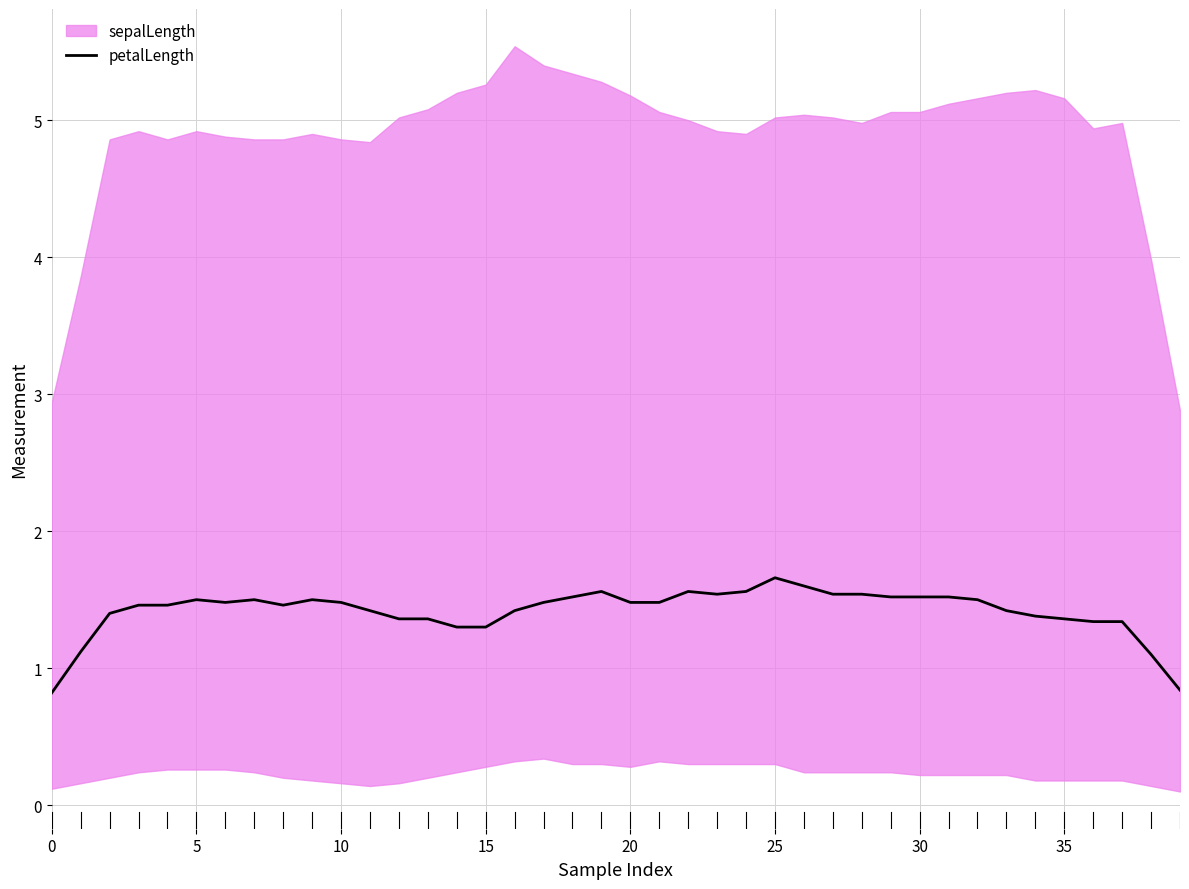

What is the label of the 24th point from the right?

16